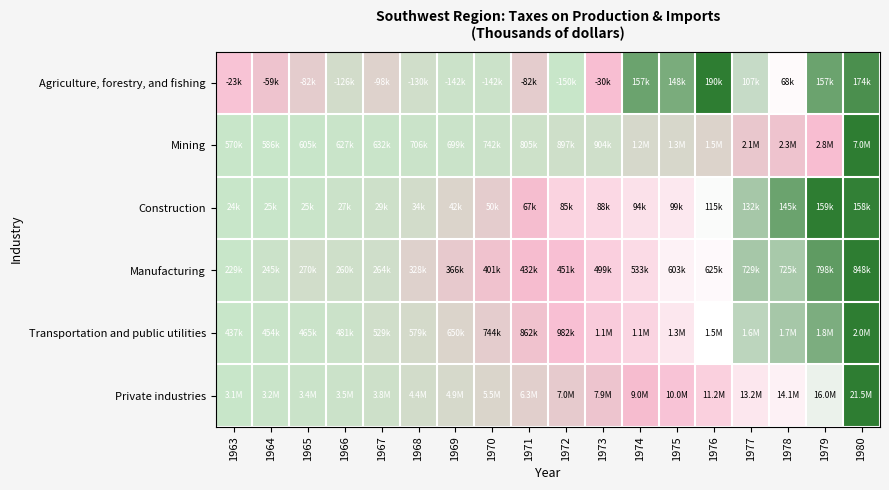

At how many categories does at least one series exceed 0?

18